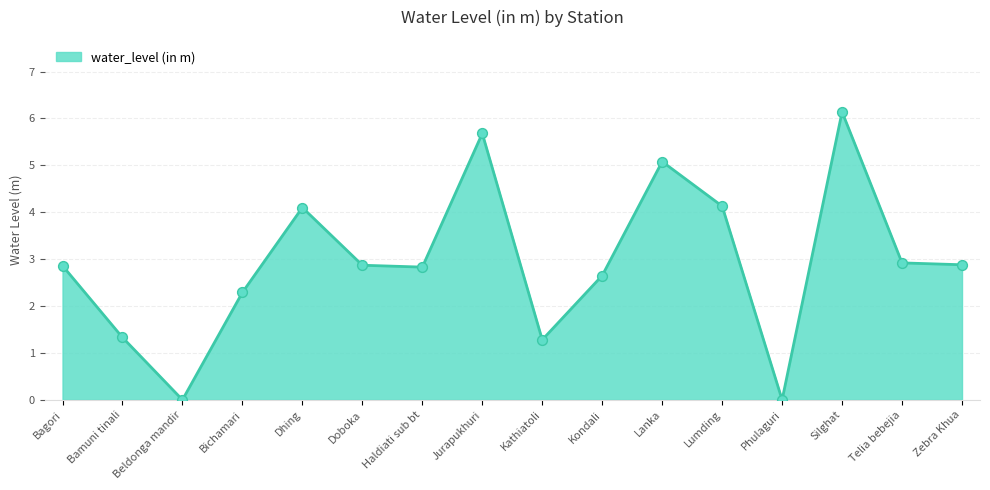

Approximately how many times larger is the value at Jurapukhuri compared to Bamuni tinali?

4.3